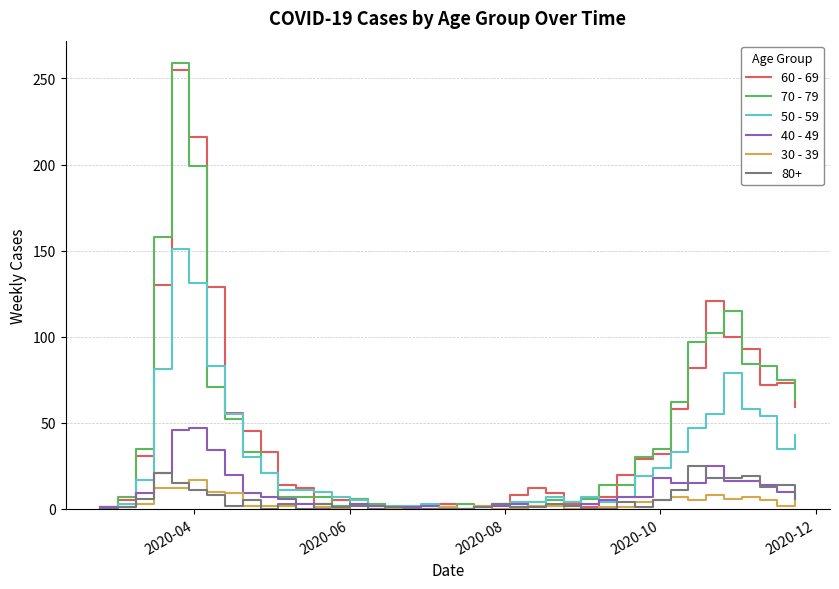

How many values in the 50 - 59 series are below 11?

20